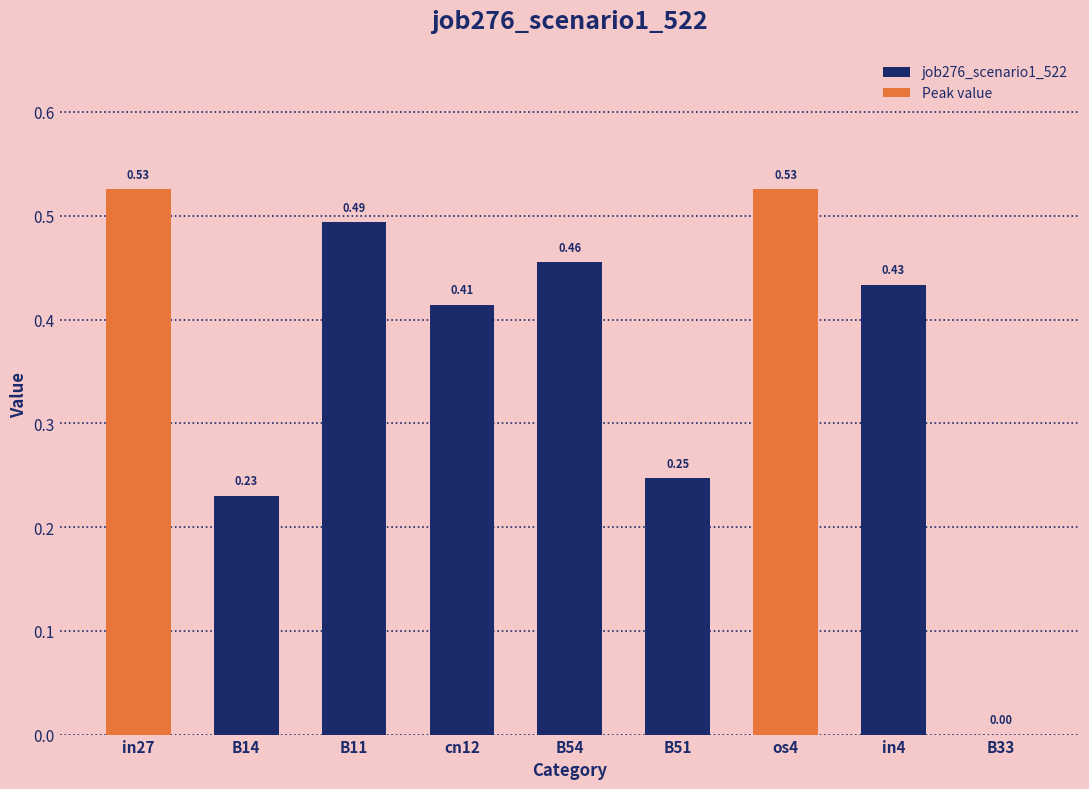

How many positive values are there?

8